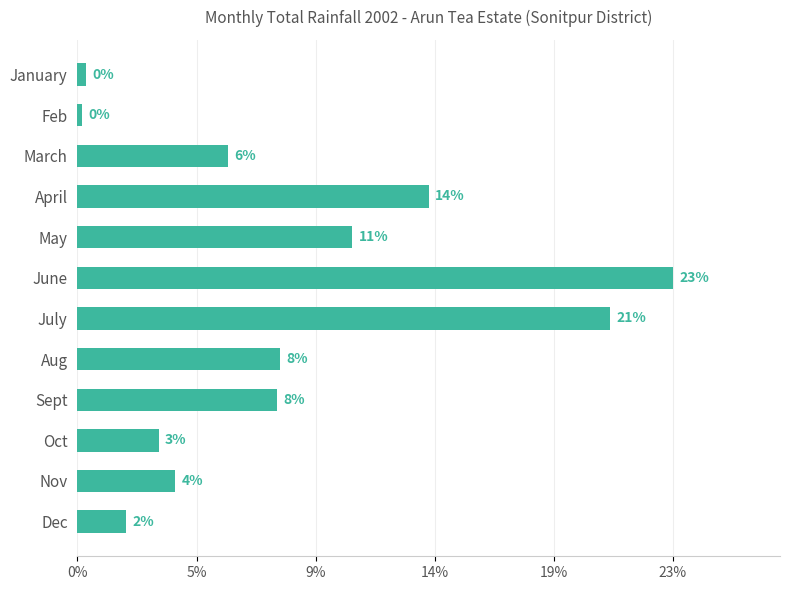

Are the bars horizontal?

Yes